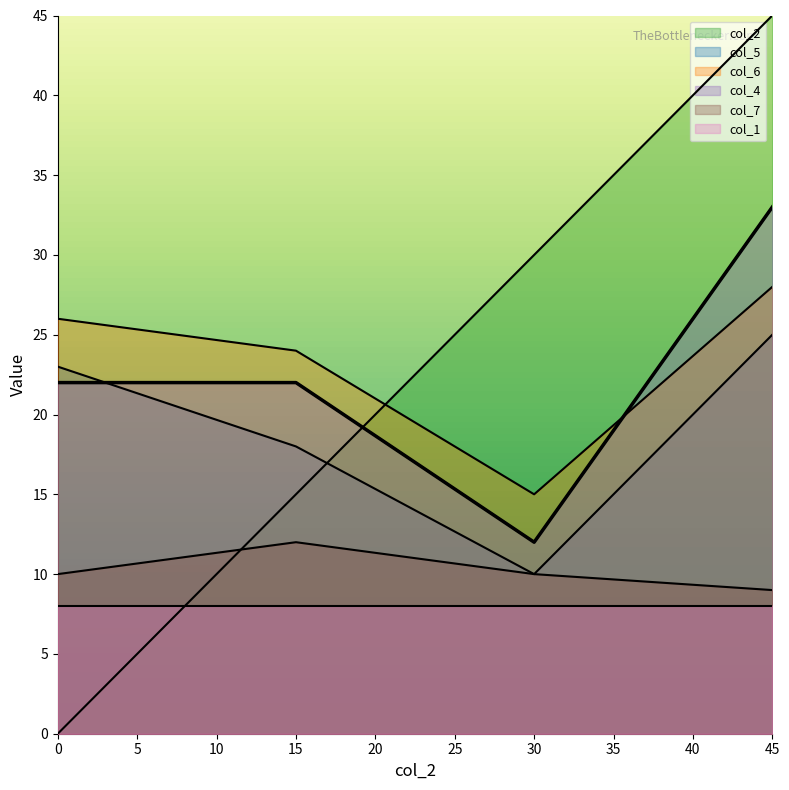

Is the value of col_4 at 45 greater than the value of col_5 at 0?

Yes